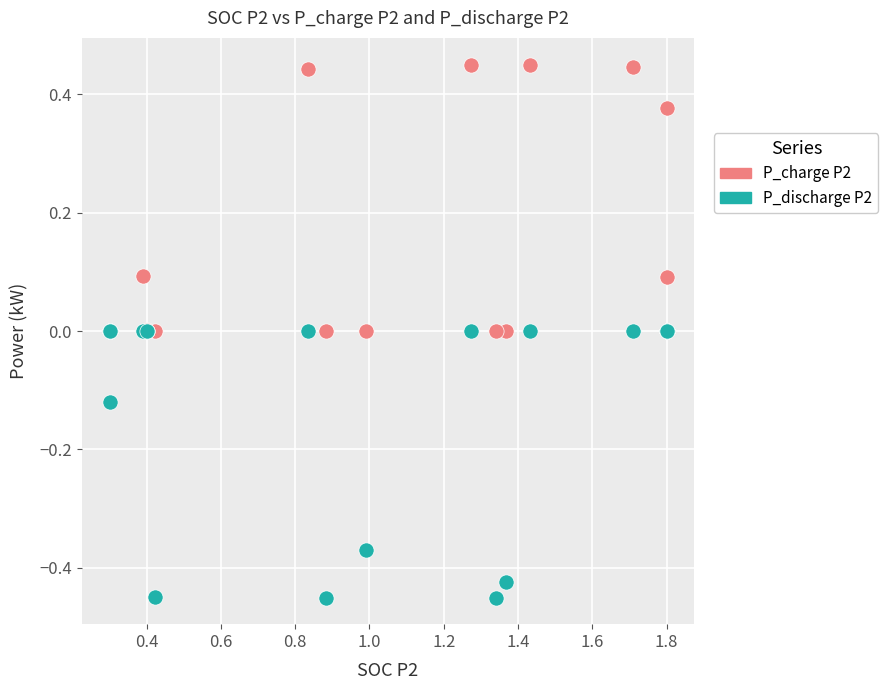

What are all the series names shown in the legend?

P_charge P2, P_discharge P2